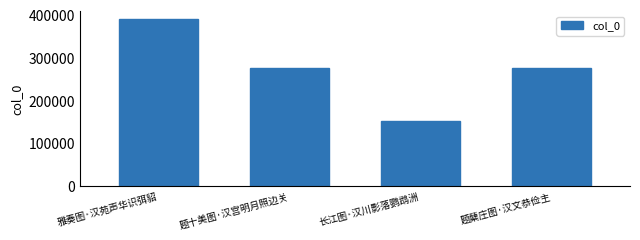

What is the difference between the values at 长江图·汉川影落鹦鹉洲 and 雅奏图·汉苑声华识弭貂?

238182